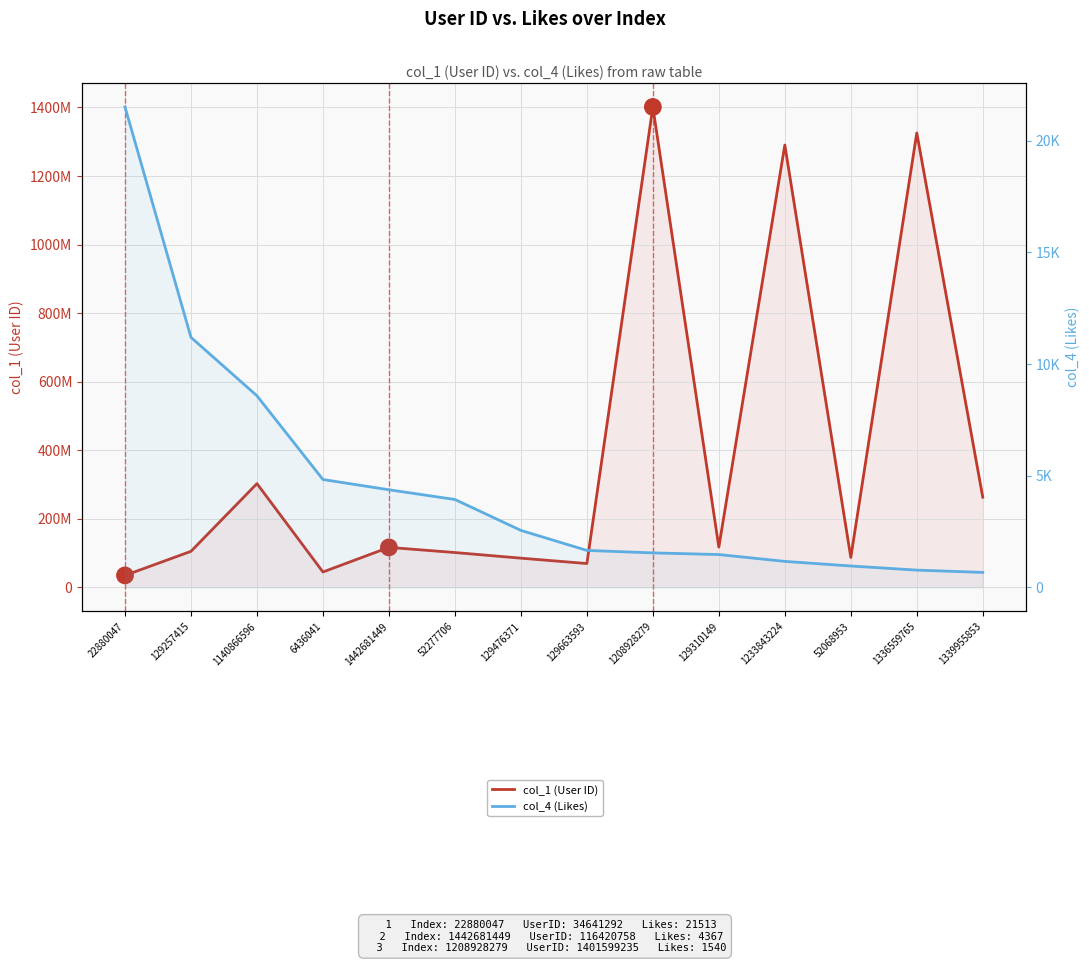

At which label does col_4 (Likes) first exceed 2547?

22880047